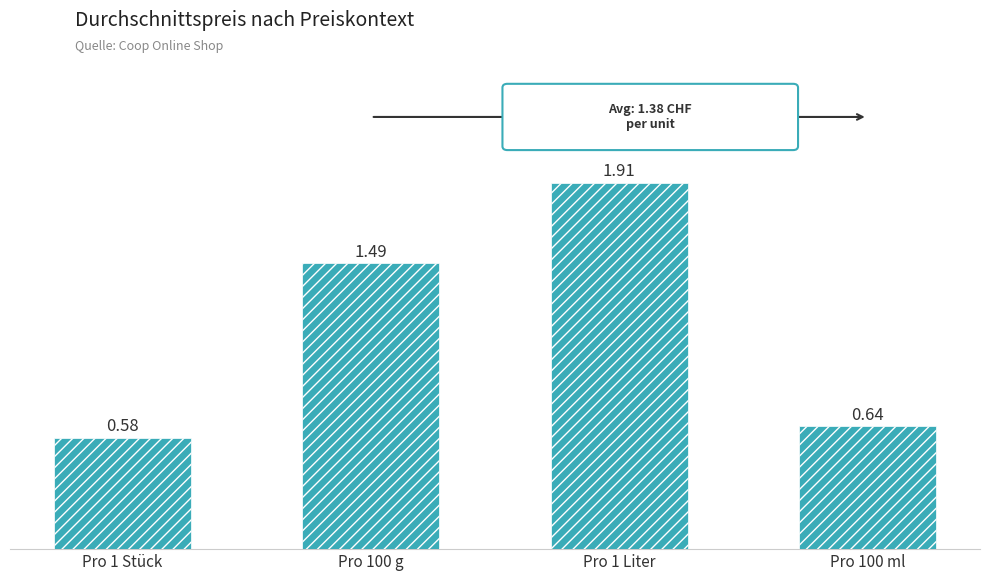

Rank the categories by value from highest to lowest.

Pro 1 Liter, Pro 100 g, Pro 100 ml, Pro 1 Stück